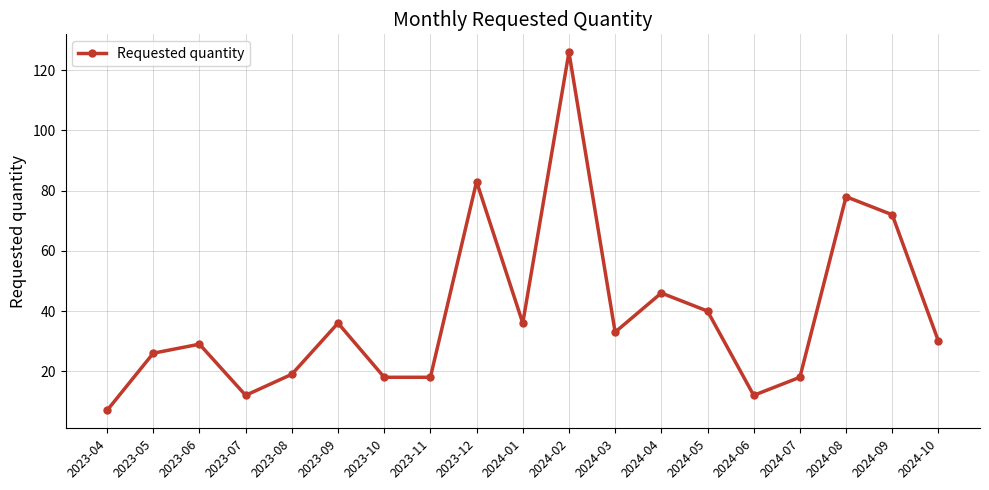

The value at 2024-08 is 121. True or false?

False